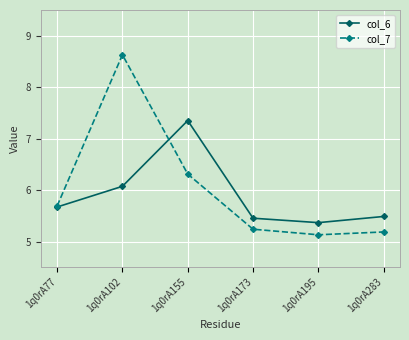

Reading left to right, list all the values displayed in this chart.

col_6: 1q0rA77=5.7	1q0rA102=6.1	1q0rA155=7.4	1q0rA173=5.5	1q0rA195=5.4	1q0rA283=5.5
col_7: 1q0rA77=5.7	1q0rA102=8.6	1q0rA155=6.3	1q0rA173=5.2	1q0rA195=5.1	1q0rA283=5.2